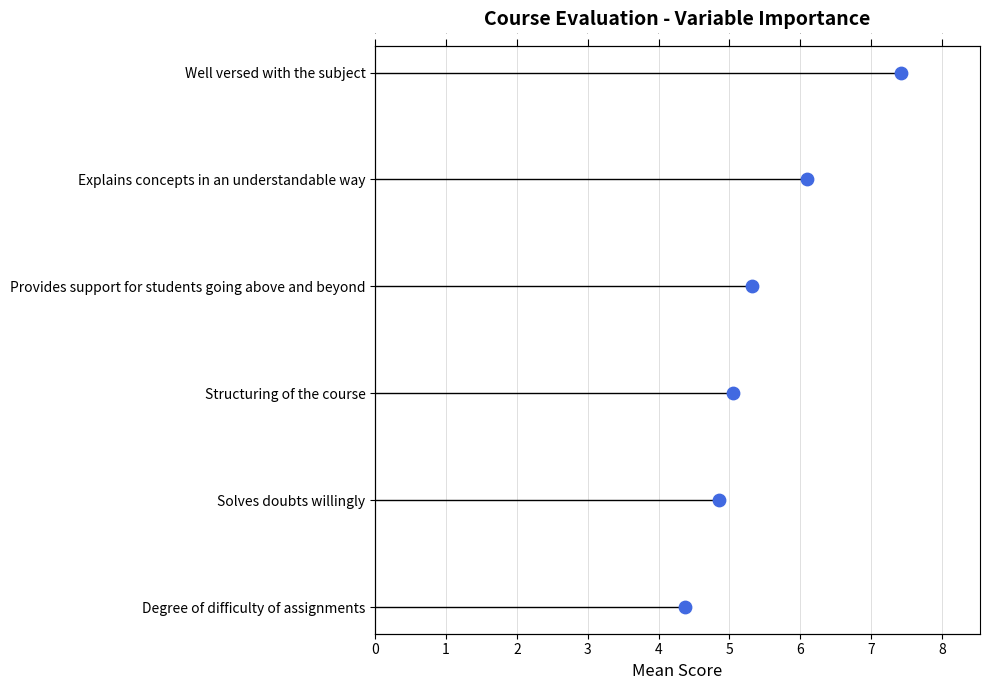

Which has a higher value, 3 or 0?

3